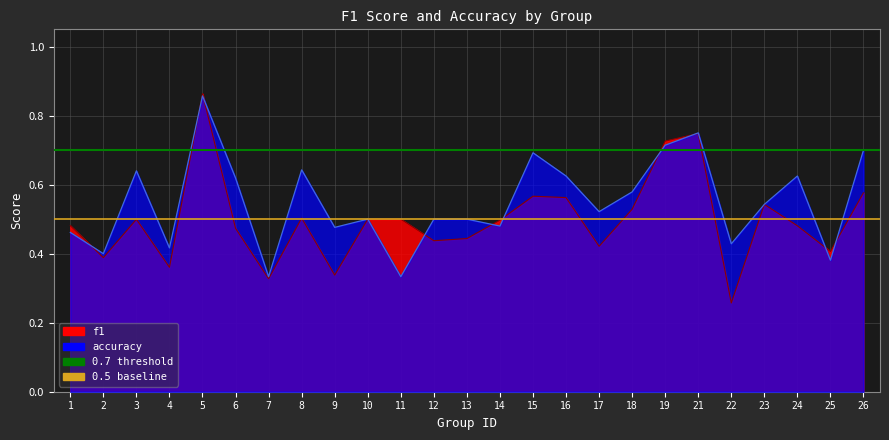

What is the sum of the accuracy values at 13 and 10?

1.0